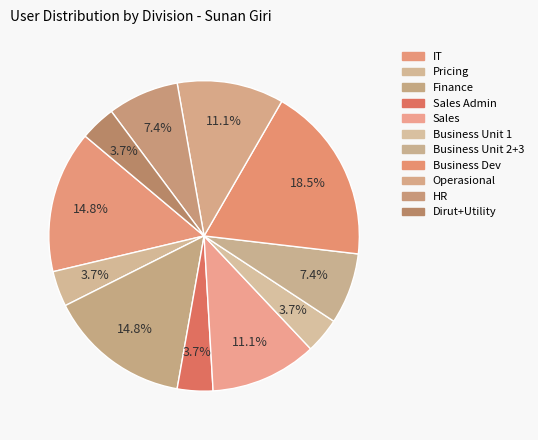

Which category has the smallest portion of the pie?

Pricing